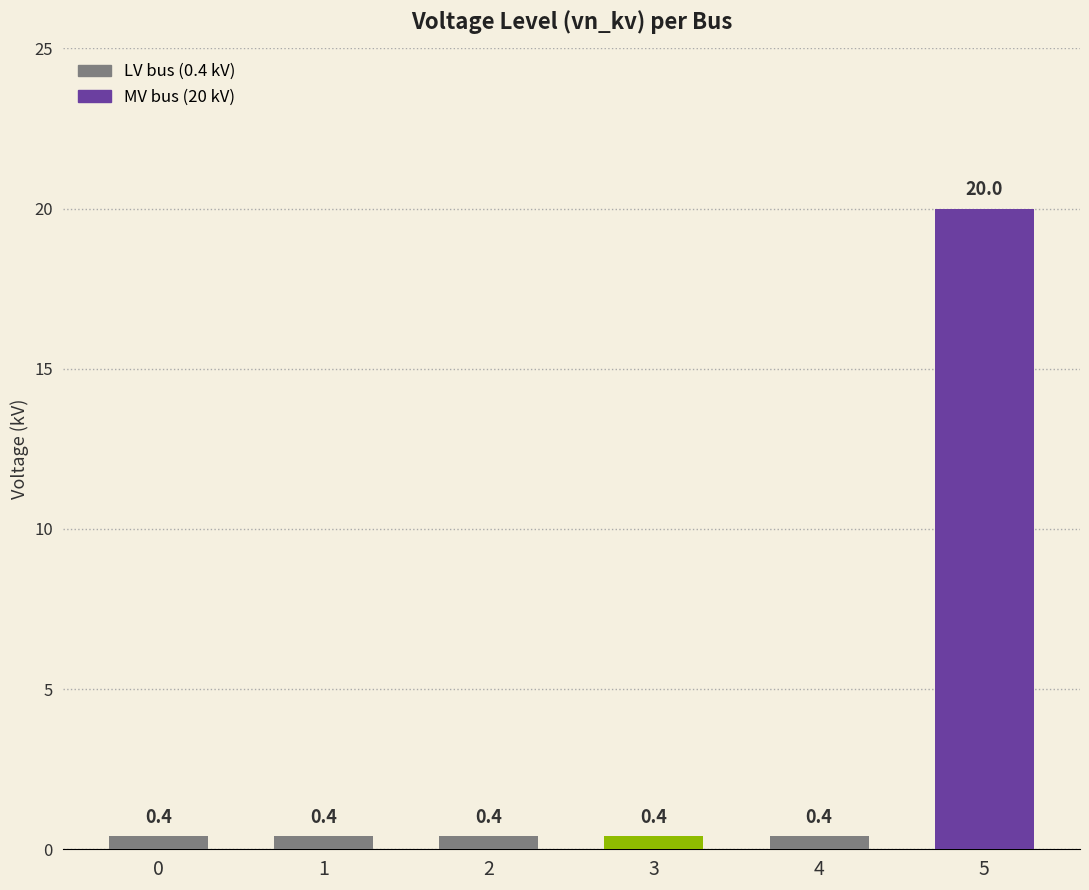

What is the change in value from 2 to 5?

+19.6